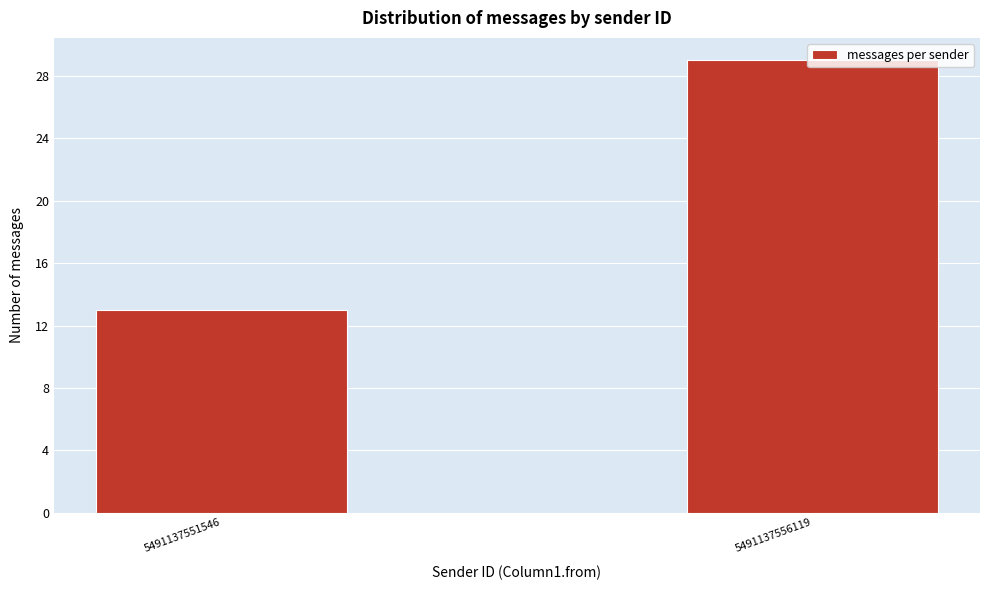

What value does the data have at 5491137556119, to the nearest 10?

30